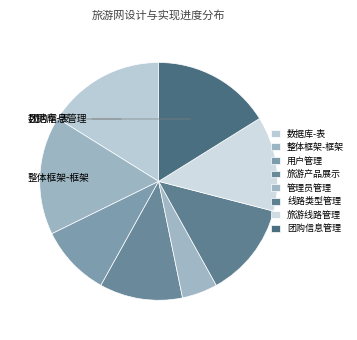

Count the number of slices in the pie.

8